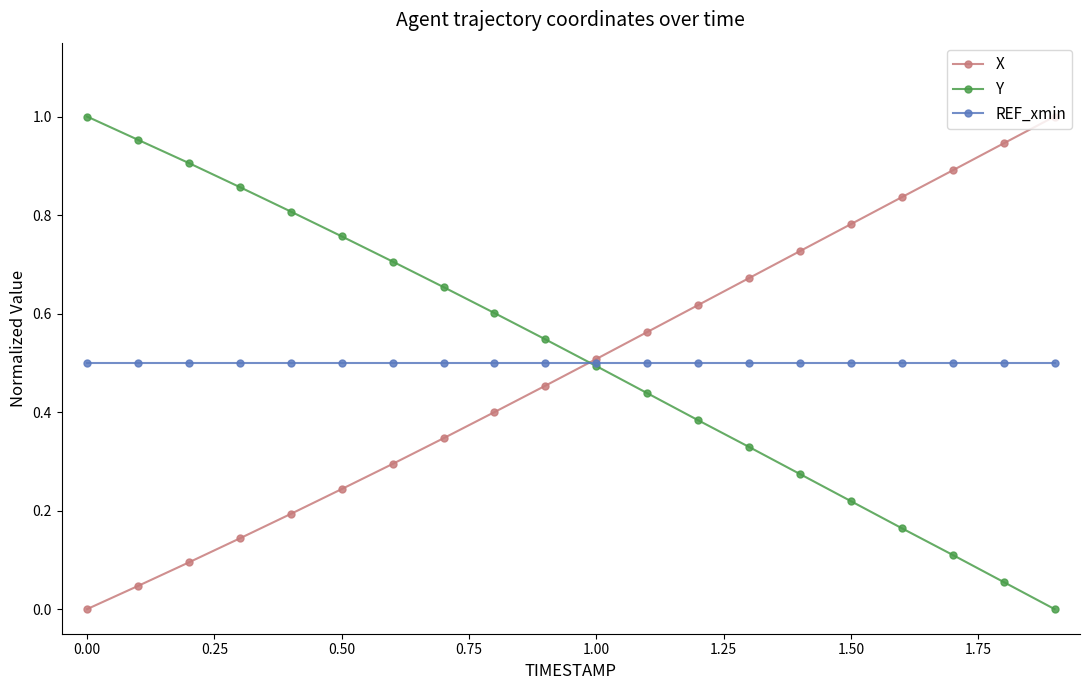

True or false: X has more than 0 interior local peaks.

False